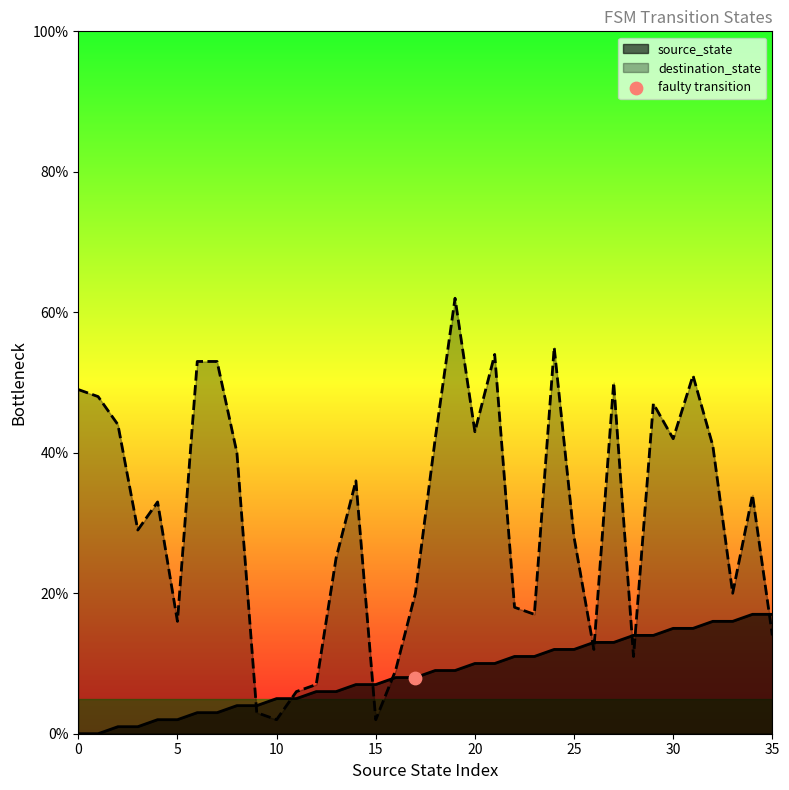

Which series has the largest Y range (max minus min)?

destination_state